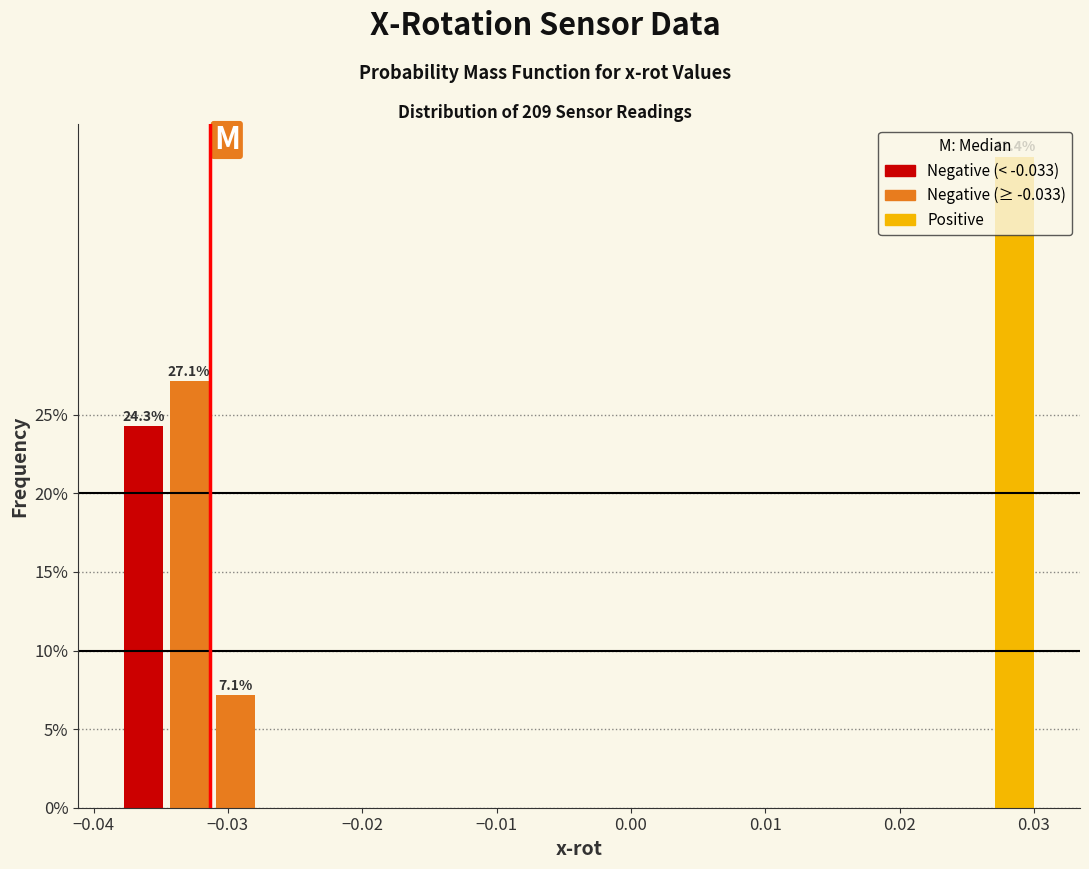

Read against the x-axis, roughly where is the centre of the tallest bar?

0.029